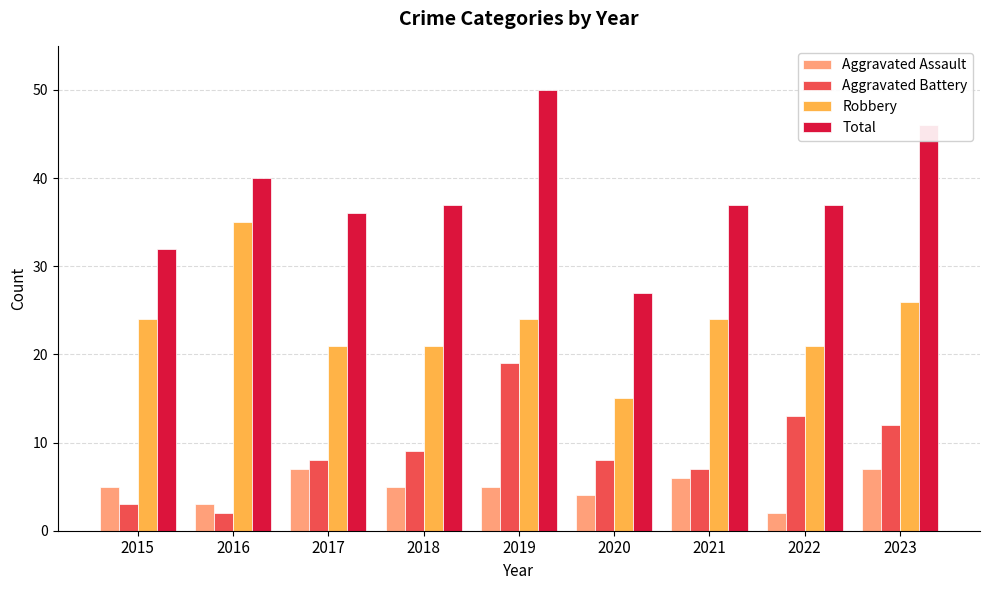

Rank the series at 2019 from highest to lowest value.

Total, Robbery, Aggravated Battery, Aggravated Assault